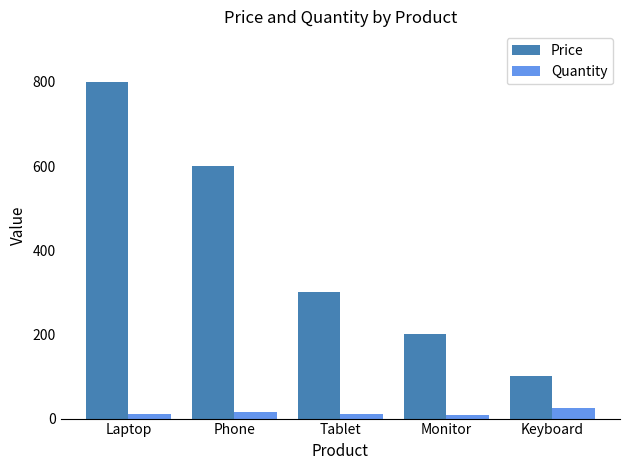

The value of Price at Monitor is 330. True or false?

False